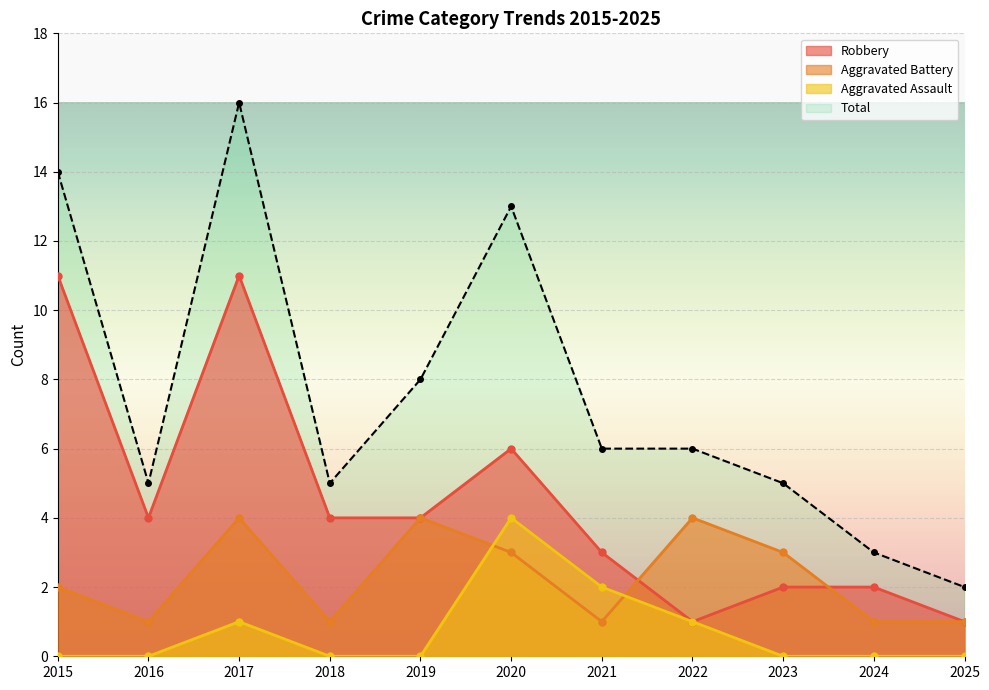

Is it true that Robbery equals 2 at 2023?

True